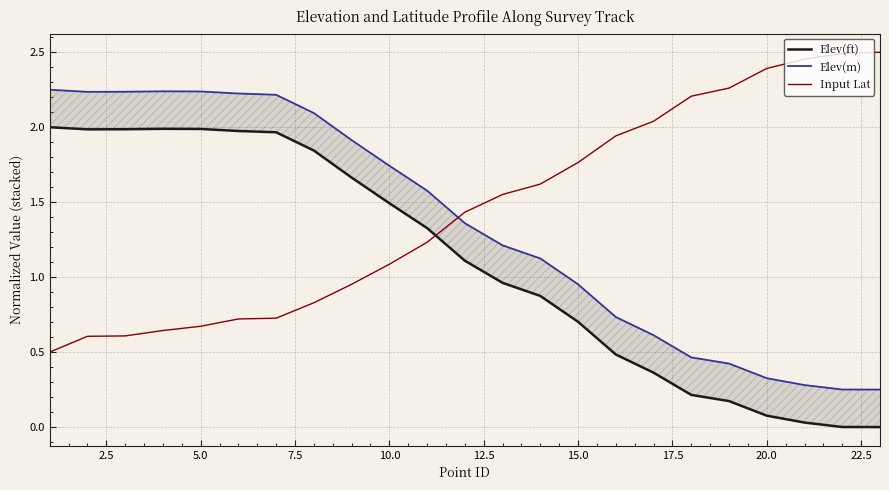

The value of Input Lat at 10.0 is 1.1. True or false?

True